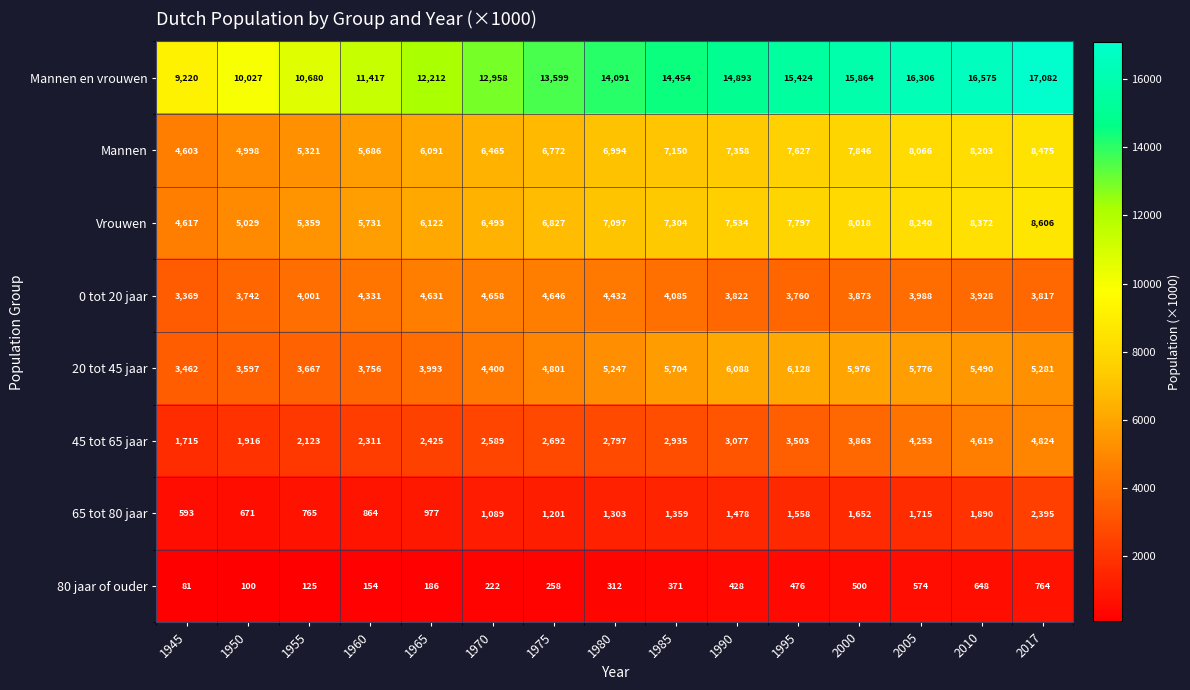

Which series has the largest total across all categories?

Mannen en vrouwen